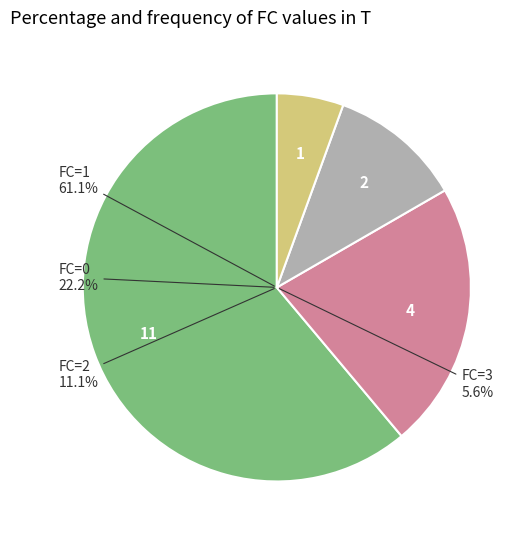

Which category has the smallest portion of the pie?

3